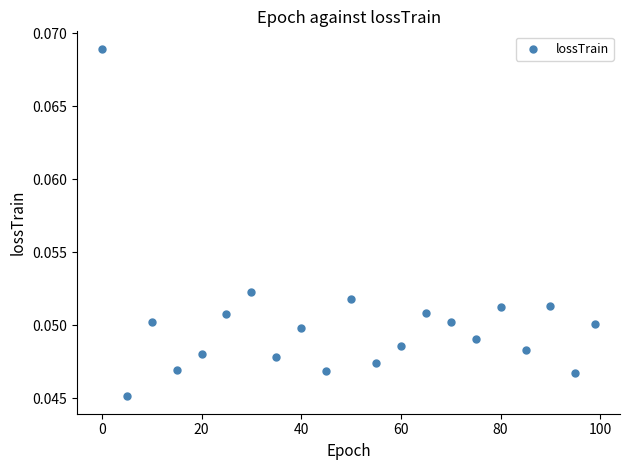

What is the range of X values (max minus min)?

99.0